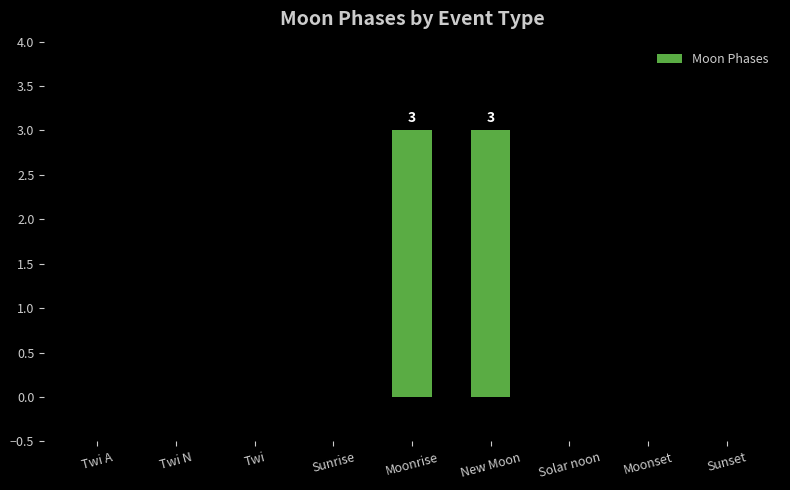

The value at Sunrise is -2. True or false?

False